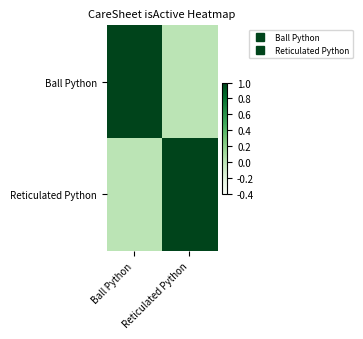

Reading right to left, list all the values displayed in this chart.

Ball Python: Reticulated Python=0	Ball Python=1
Reticulated Python: Reticulated Python=1	Ball Python=0